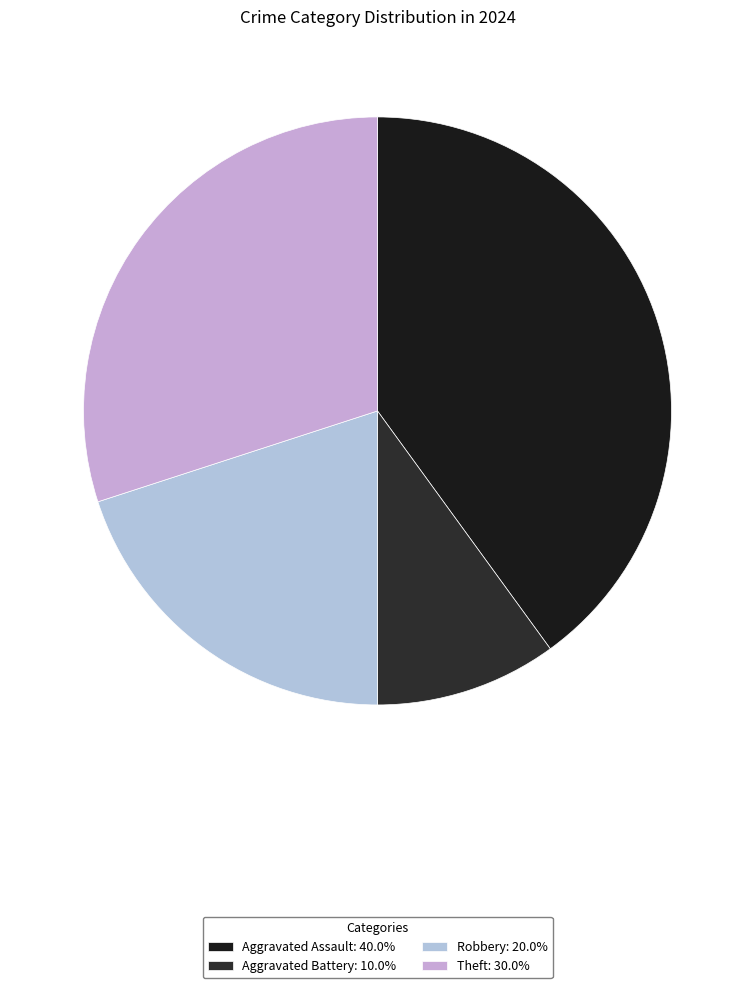

Is Aggravated Battery the majority of the pie?

No